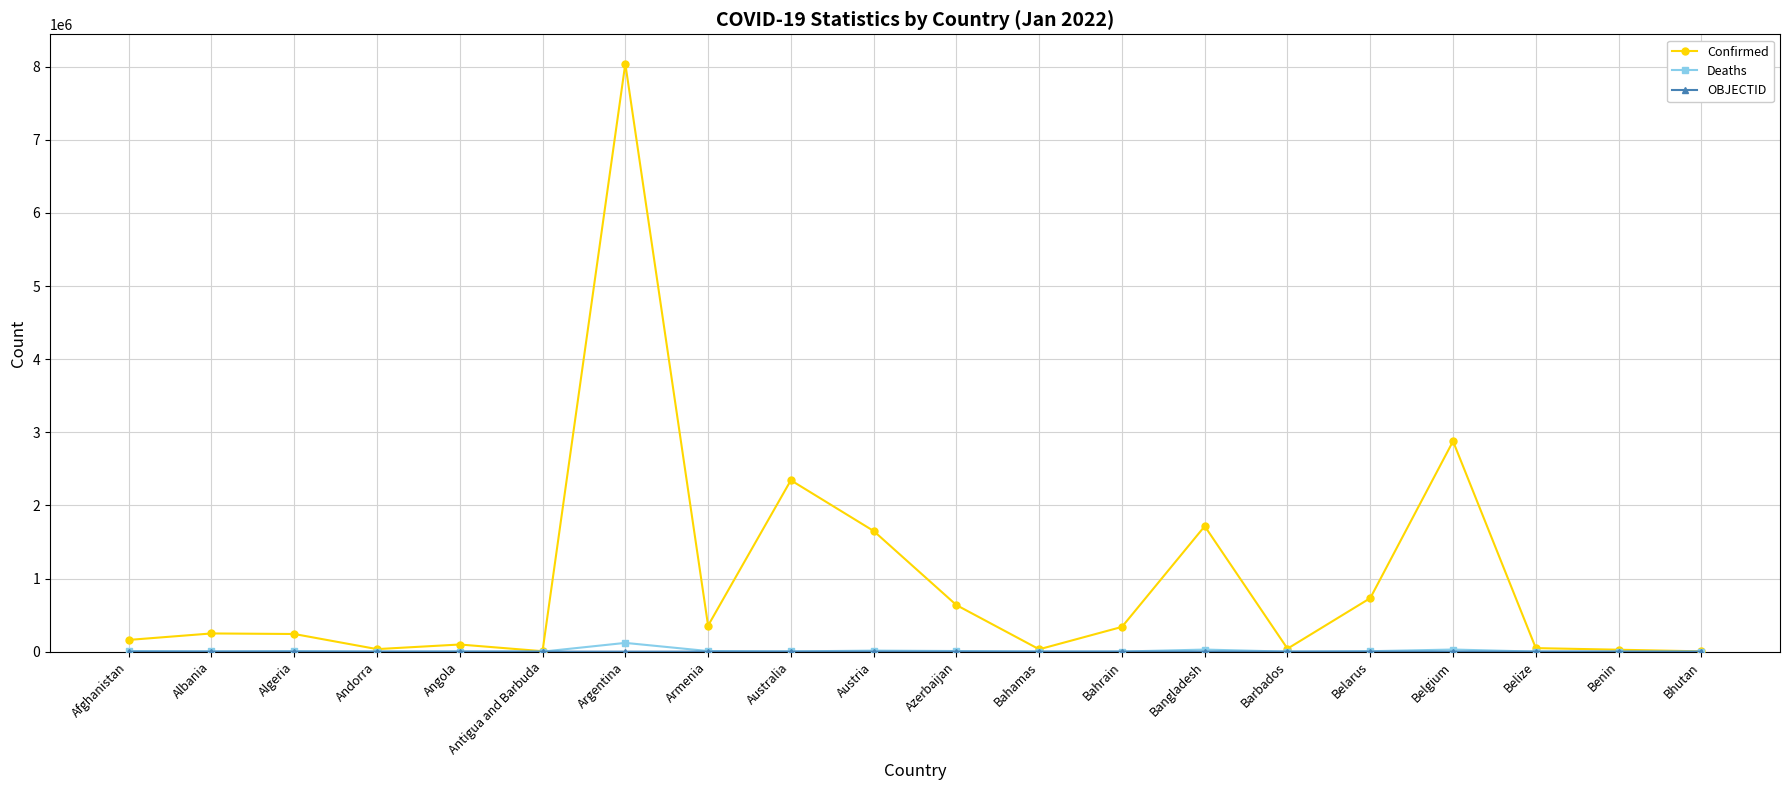

At which label is Confirmed closest to 4022735?

Belgium